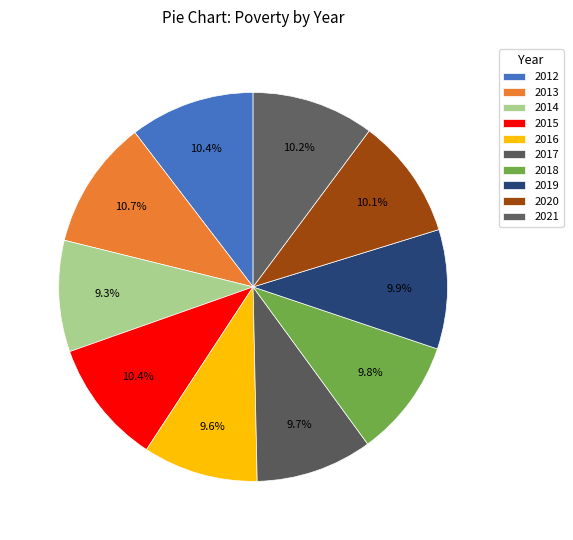

Count the number of slices in the pie.

10